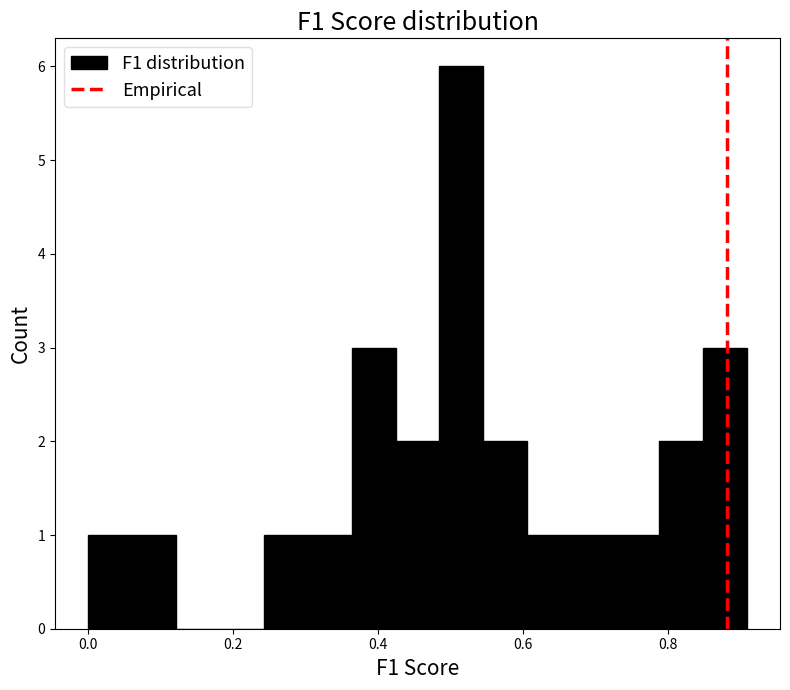

Around what value on the x-axis is the tallest bar? Give the approximate position of its centre, as read against the axis.

0.52